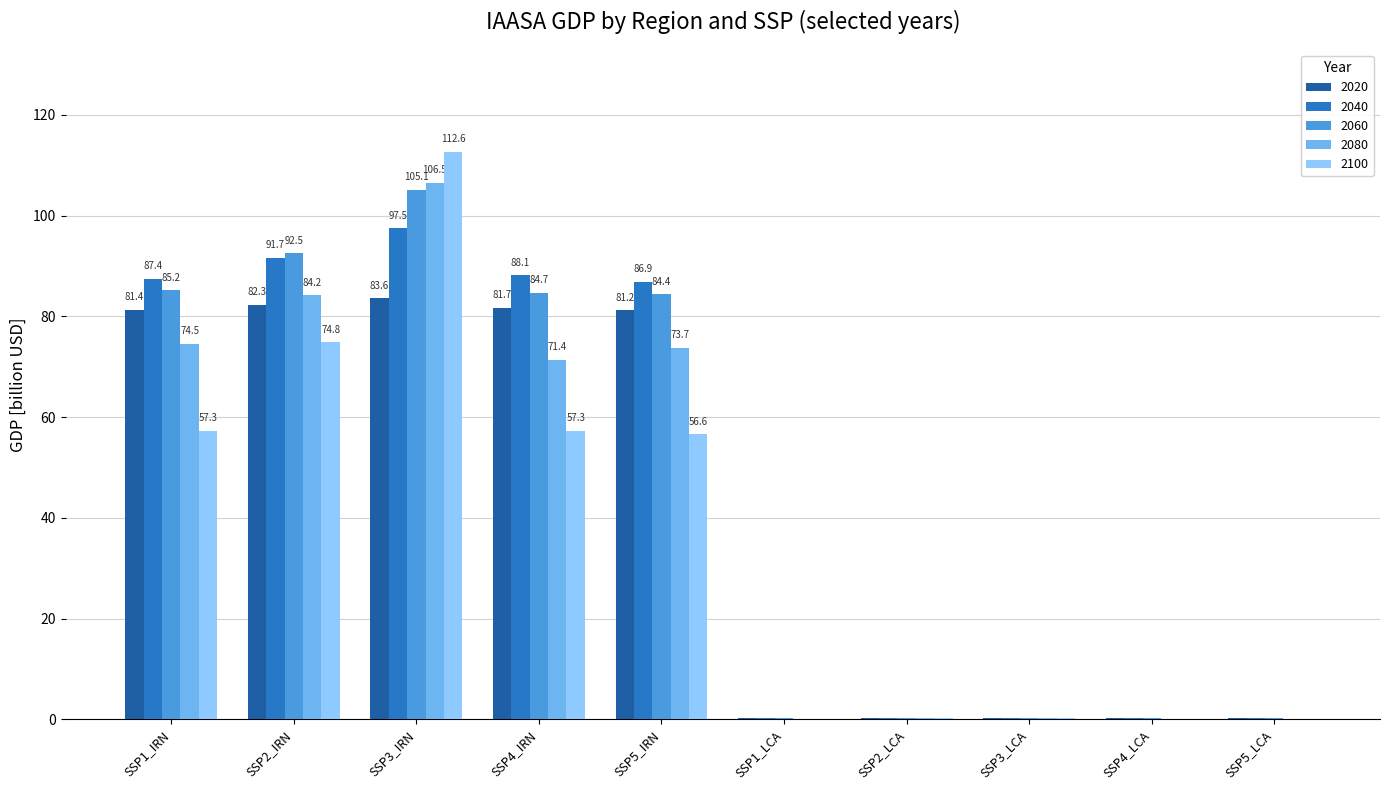

Which series has the largest total across all categories?

2060